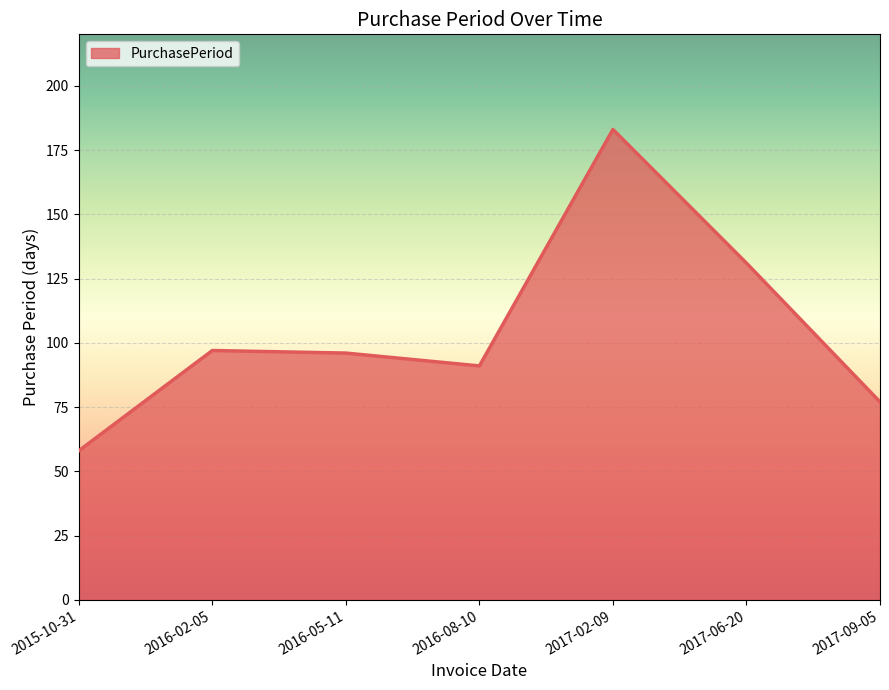

Approximately how many times larger is the value at 2016-05-11 compared to 2016-08-10?

1.1